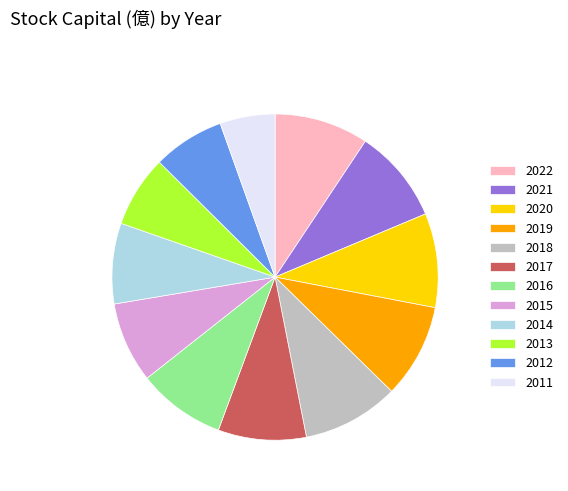

What is the smallest slice in the pie chart?

2011